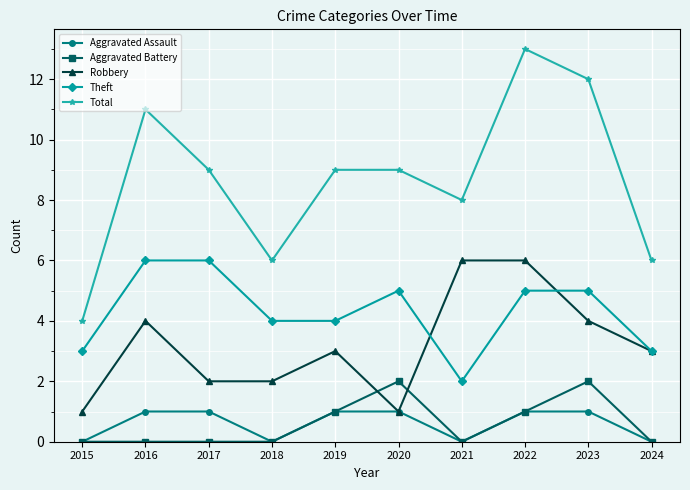

What is the sum of the Robbery values at 2015 and 2016?

5